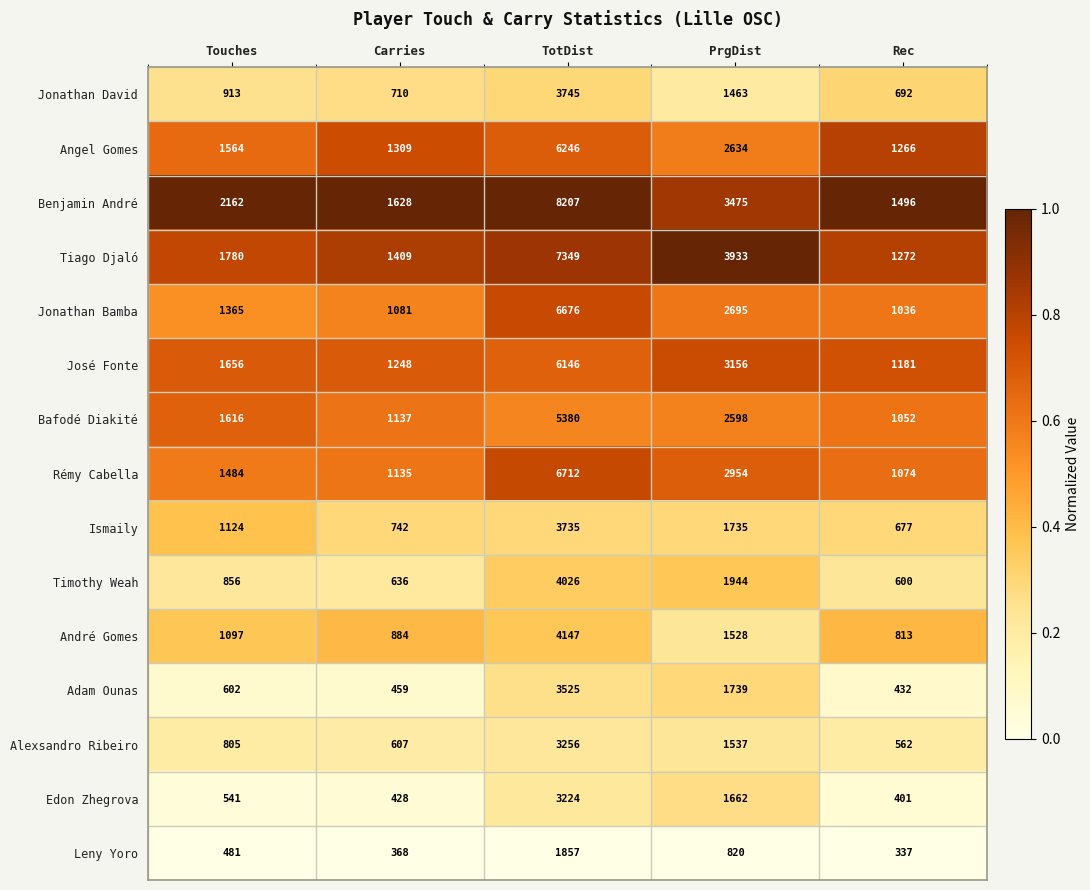

Which category has the highest value across all series?

TotDist